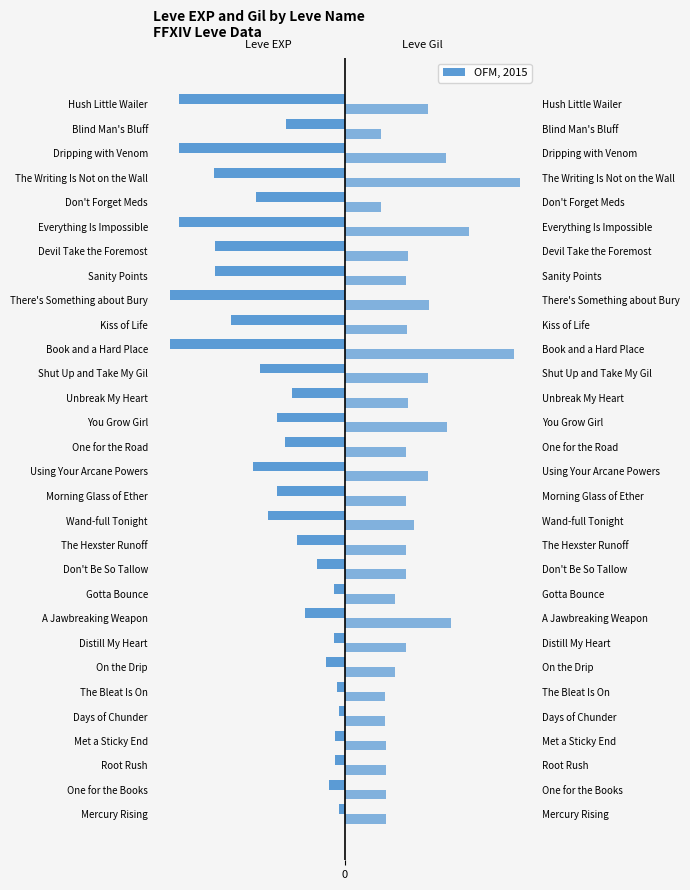

Which series has the largest total across all categories?

Leve Gil